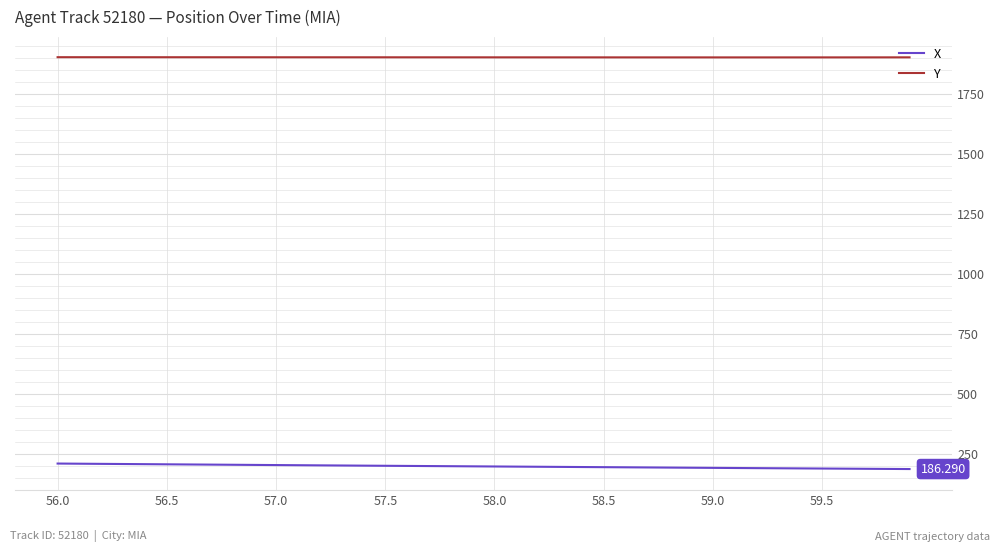

List the series in order of their overall mean, lowest first.

X, Y